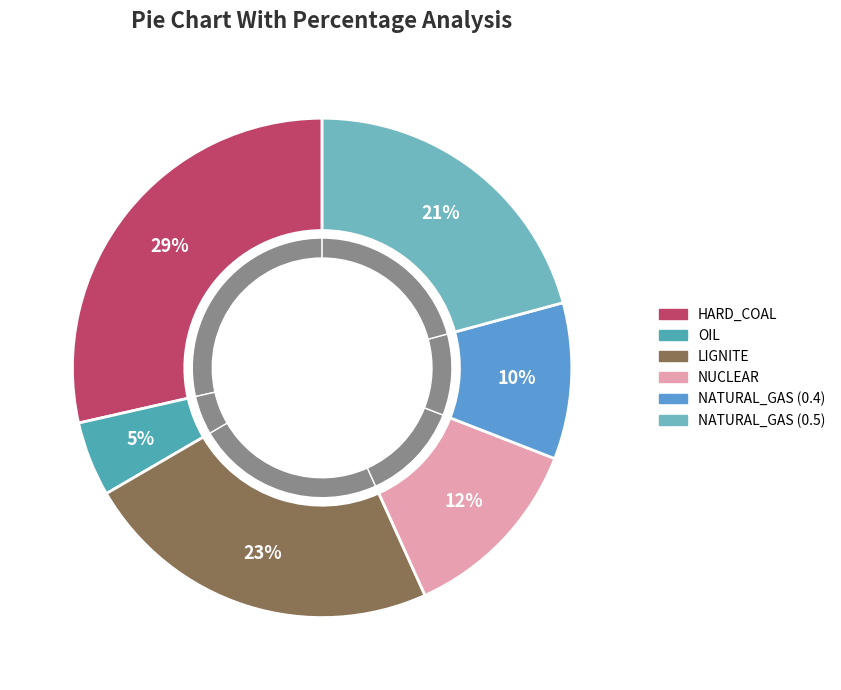

Does HARD_COAL account for over 50% of the chart?

No